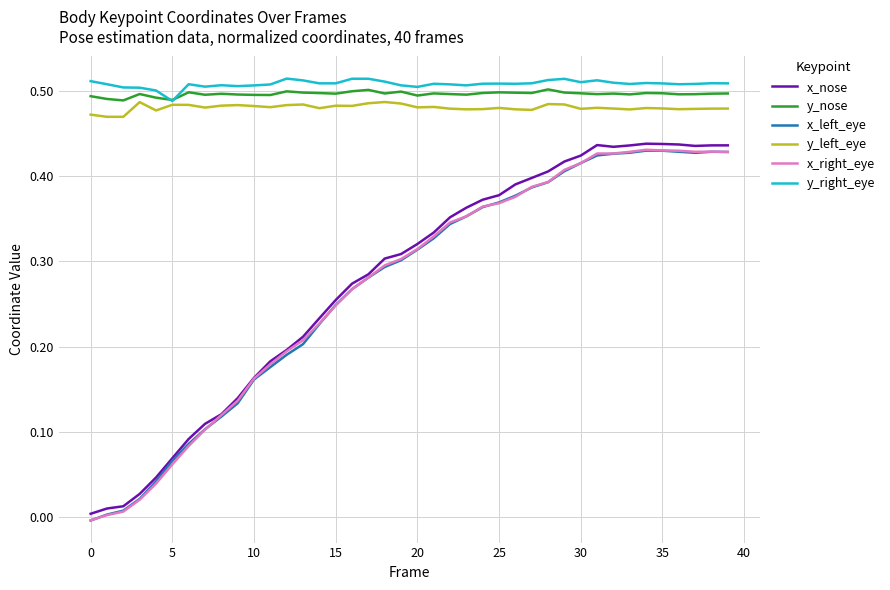

True or false: y_nose and x_nose intersect in this chart.

False